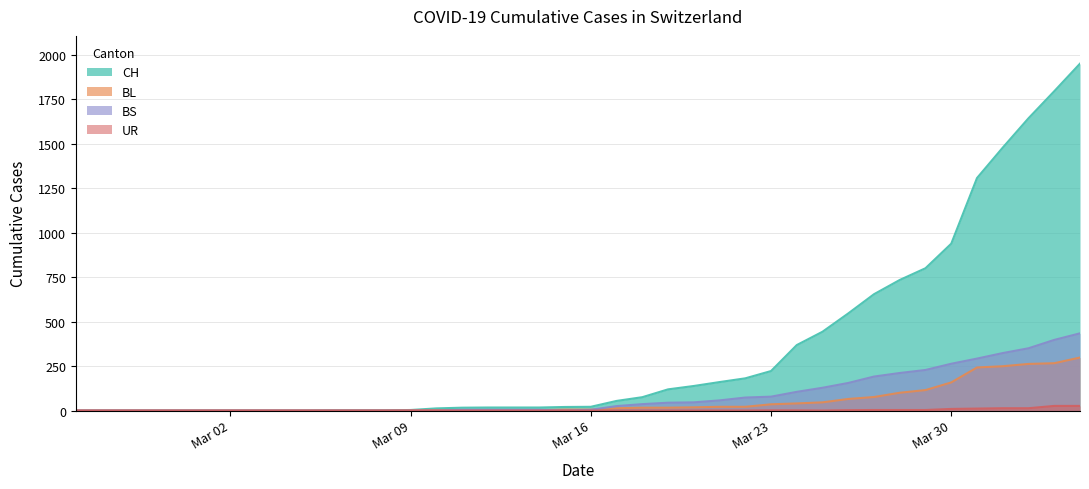

At which category does the chart reach its peak across all series?

2020-04-04